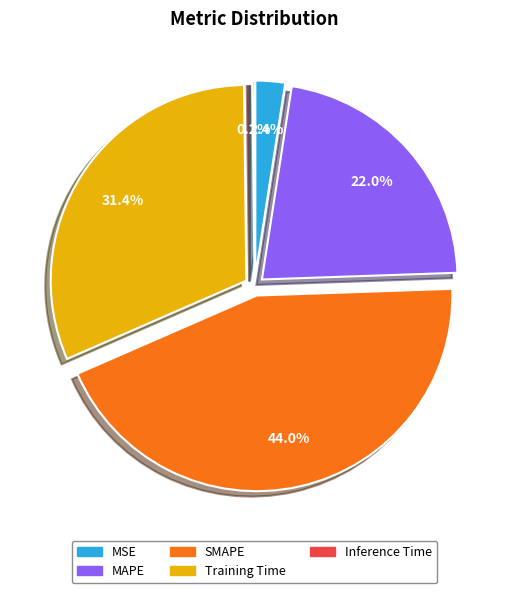

To the nearest percent, what is the difference between the Training Time and MAPE slice percentages?

9%